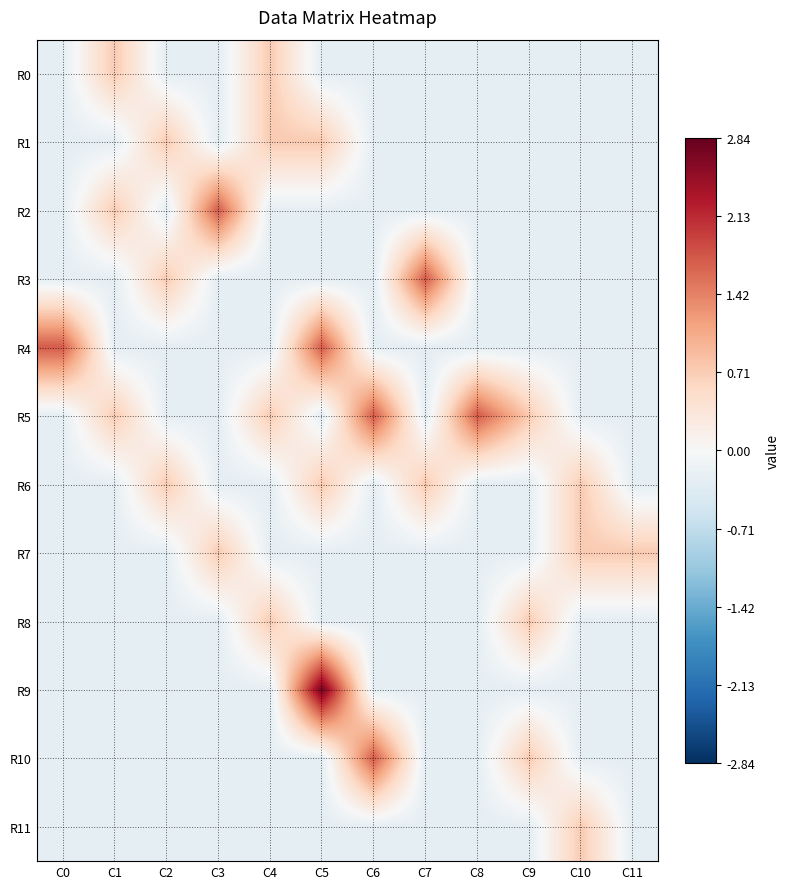

What is the greatest value displayed?

2.7